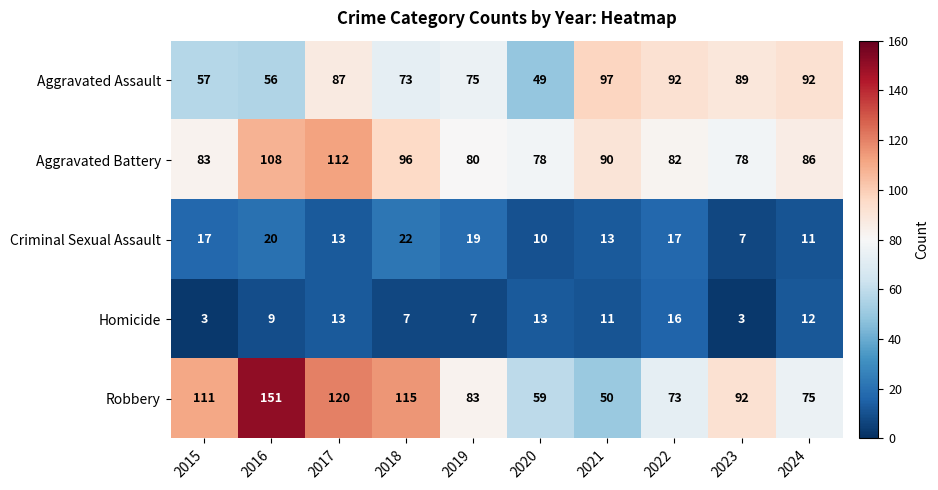

What is the difference between the highest and lowest values at 2020?

68